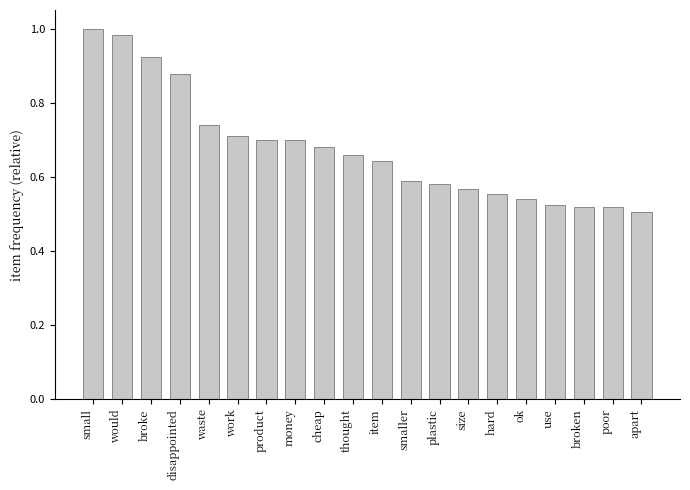

True or false: the data shows 0.2 at broken.

False